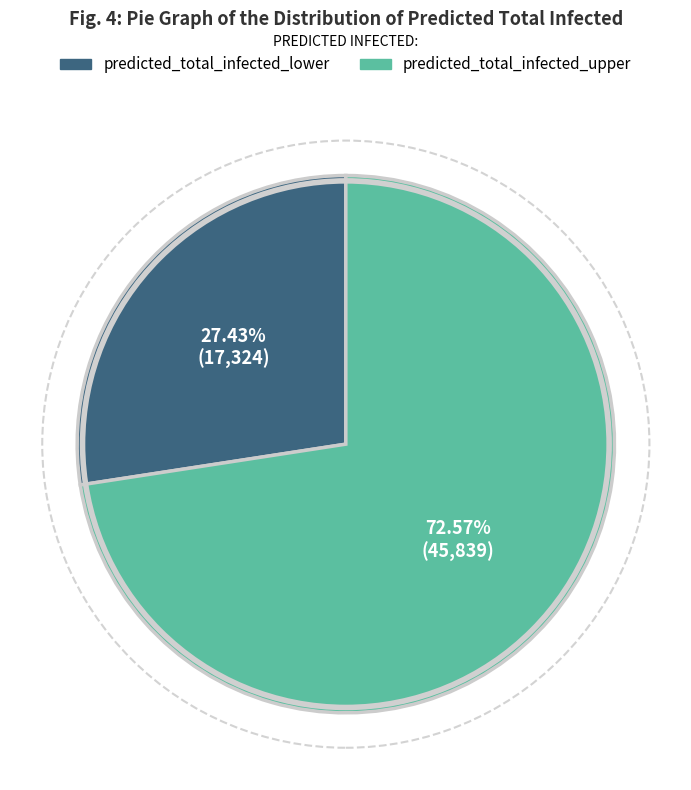

Is there a majority slice in this chart?

Yes